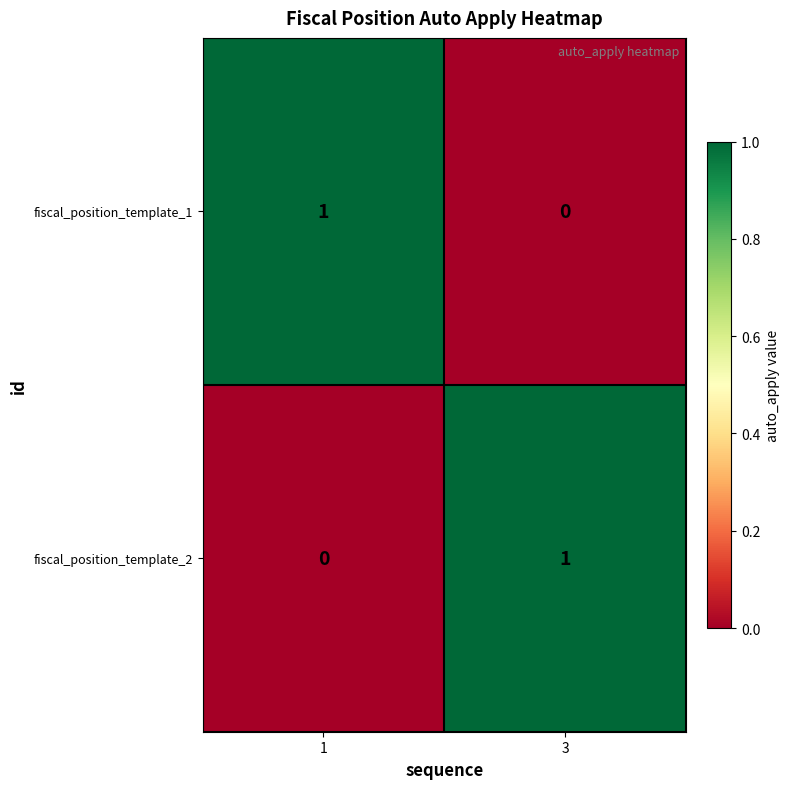

Where is fiscal_position_template_1 nearest to the value 0?

3